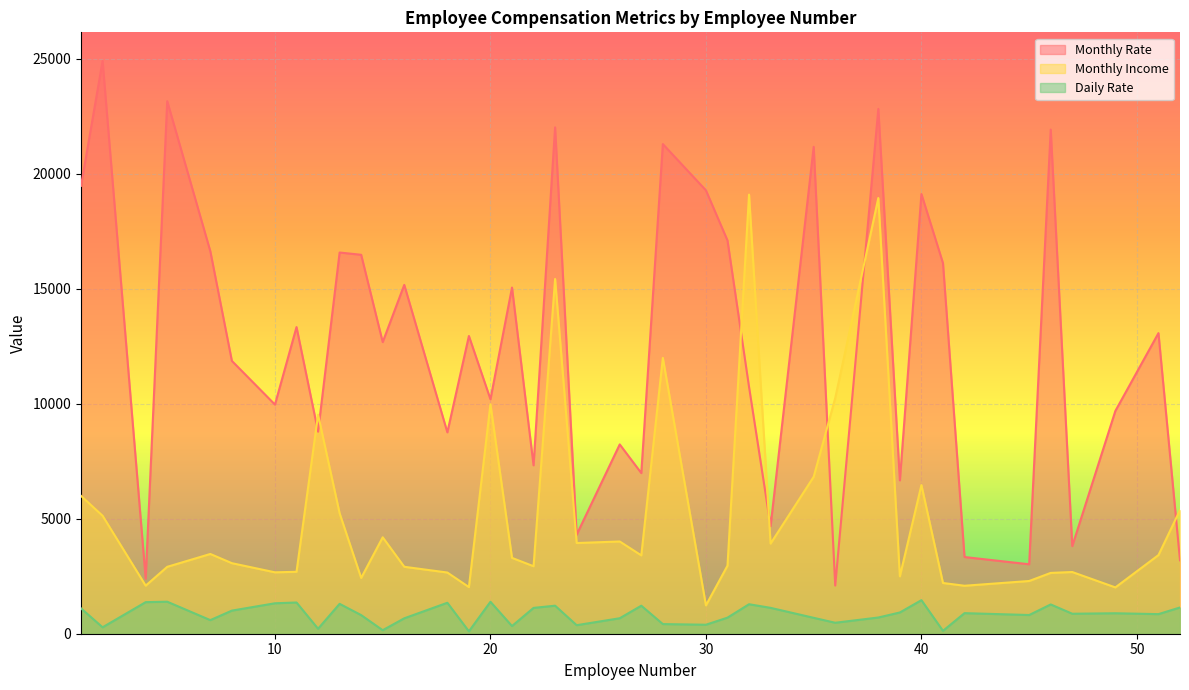

What is the approximate value of Monthly Rate at 47, to the nearest 10?

3810